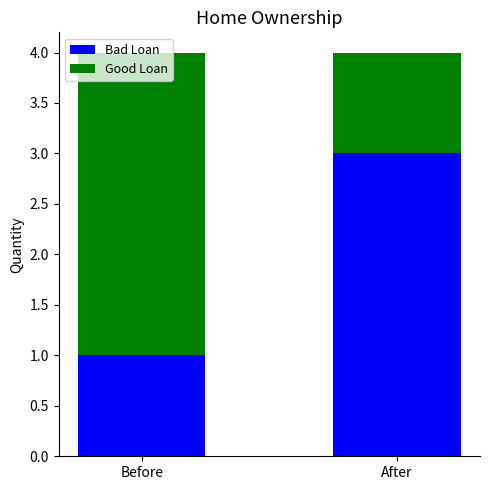

True or false: Bad Loan has a value of 0 at Before.

False